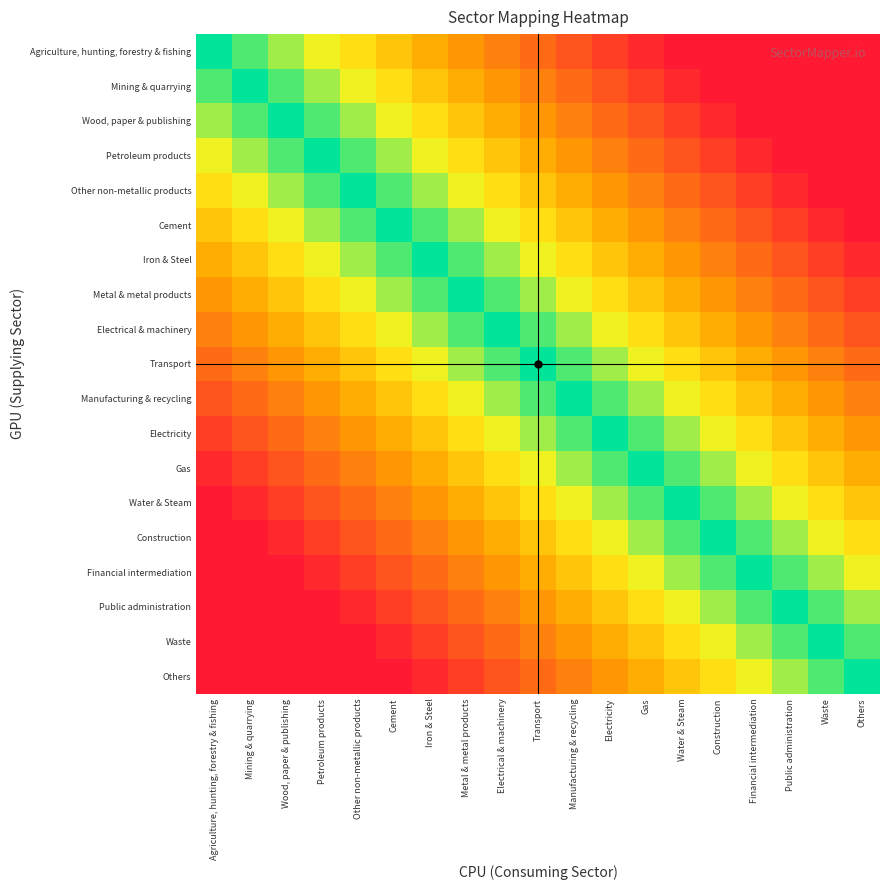

Reading right to left, transcribe all the data shown in this chart.

Agriculture, hunting, forestry & fishing: Others=0.0	Waste=0.0	Public administration=0.0	Financial intermediation=0.0	Construction=0.0	Water & Steam=0.0	Gas=0.1	Electricity=0.1	Manufacturing & recycling=0.2	Transport=0.3	Electrical & machinery=0.4	Metal & metal products=0.4	Iron & Steel=0.5	Cement=0.6	Other non-metallic products=0.7	Petroleum products=0.8	Wood, paper & publishing=0.8	Mining & quarrying=0.9	Agriculture, hunting, forestry & fishing=1.0
Mining & quarrying: Others=0.0	Waste=0.0	Public administration=0.0	Financial intermediation=0.0	Construction=0.0	Water & Steam=0.1	Gas=0.1	Electricity=0.2	Manufacturing & recycling=0.3	Transport=0.4	Electrical & machinery=0.4	Metal & metal products=0.5	Iron & Steel=0.6	Cement=0.7	Other non-metallic products=0.8	Petroleum products=0.8	Wood, paper & publishing=0.9	Mining & quarrying=1.0	Agriculture, hunting, forestry & fishing=0.9
Wood, paper & publishing: Others=0.0	Waste=0.0	Public administration=0.0	Financial intermediation=0.0	Construction=0.1	Water & Steam=0.1	Gas=0.2	Electricity=0.3	Manufacturing & recycling=0.4	Transport=0.4	Electrical & machinery=0.5	Metal & metal products=0.6	Iron & Steel=0.7	Cement=0.8	Other non-metallic products=0.8	Petroleum products=0.9	Wood, paper & publishing=1.0	Mining & quarrying=0.9	Agriculture, hunting, forestry & fishing=0.8
Petroleum products: Others=0.0	Waste=0.0	Public administration=0.0	Financial intermediation=0.1	Construction=0.1	Water & Steam=0.2	Gas=0.3	Electricity=0.4	Manufacturing & recycling=0.4	Transport=0.5	Electrical & machinery=0.6	Metal & metal products=0.7	Iron & Steel=0.8	Cement=0.8	Other non-metallic products=0.9	Petroleum products=1.0	Wood, paper & publishing=0.9	Mining & quarrying=0.8	Agriculture, hunting, forestry & fishing=0.8
Other non-metallic products: Others=0.0	Waste=0.0	Public administration=0.1	Financial intermediation=0.1	Construction=0.2	Water & Steam=0.3	Gas=0.4	Electricity=0.4	Manufacturing & recycling=0.5	Transport=0.6	Electrical & machinery=0.7	Metal & metal products=0.8	Iron & Steel=0.8	Cement=0.9	Other non-metallic products=1.0	Petroleum products=0.9	Wood, paper & publishing=0.8	Mining & quarrying=0.8	Agriculture, hunting, forestry & fishing=0.7
Cement: Others=0.0	Waste=0.1	Public administration=0.1	Financial intermediation=0.2	Construction=0.3	Water & Steam=0.4	Gas=0.4	Electricity=0.5	Manufacturing & recycling=0.6	Transport=0.7	Electrical & machinery=0.8	Metal & metal products=0.8	Iron & Steel=0.9	Cement=1.0	Other non-metallic products=0.9	Petroleum products=0.8	Wood, paper & publishing=0.8	Mining & quarrying=0.7	Agriculture, hunting, forestry & fishing=0.6
Iron & Steel: Others=0.1	Waste=0.1	Public administration=0.2	Financial intermediation=0.3	Construction=0.4	Water & Steam=0.4	Gas=0.5	Electricity=0.6	Manufacturing & recycling=0.7	Transport=0.8	Electrical & machinery=0.8	Metal & metal products=0.9	Iron & Steel=1.0	Cement=0.9	Other non-metallic products=0.8	Petroleum products=0.8	Wood, paper & publishing=0.7	Mining & quarrying=0.6	Agriculture, hunting, forestry & fishing=0.5
Metal & metal products: Others=0.1	Waste=0.2	Public administration=0.3	Financial intermediation=0.4	Construction=0.4	Water & Steam=0.5	Gas=0.6	Electricity=0.7	Manufacturing & recycling=0.8	Transport=0.8	Electrical & machinery=0.9	Metal & metal products=1.0	Iron & Steel=0.9	Cement=0.8	Other non-metallic products=0.8	Petroleum products=0.7	Wood, paper & publishing=0.6	Mining & quarrying=0.5	Agriculture, hunting, forestry & fishing=0.4
Electrical & machinery: Others=0.2	Waste=0.3	Public administration=0.4	Financial intermediation=0.4	Construction=0.5	Water & Steam=0.6	Gas=0.7	Electricity=0.8	Manufacturing & recycling=0.8	Transport=0.9	Electrical & machinery=1.0	Metal & metal products=0.9	Iron & Steel=0.8	Cement=0.8	Other non-metallic products=0.7	Petroleum products=0.6	Wood, paper & publishing=0.5	Mining & quarrying=0.4	Agriculture, hunting, forestry & fishing=0.4
Transport: Others=0.3	Waste=0.4	Public administration=0.4	Financial intermediation=0.5	Construction=0.6	Water & Steam=0.7	Gas=0.8	Electricity=0.8	Manufacturing & recycling=0.9	Transport=1.0	Electrical & machinery=0.9	Metal & metal products=0.8	Iron & Steel=0.8	Cement=0.7	Other non-metallic products=0.6	Petroleum products=0.5	Wood, paper & publishing=0.4	Mining & quarrying=0.4	Agriculture, hunting, forestry & fishing=0.3
Manufacturing & recycling: Others=0.4	Waste=0.4	Public administration=0.5	Financial intermediation=0.6	Construction=0.7	Water & Steam=0.8	Gas=0.8	Electricity=0.9	Manufacturing & recycling=1.0	Transport=0.9	Electrical & machinery=0.8	Metal & metal products=0.8	Iron & Steel=0.7	Cement=0.6	Other non-metallic products=0.5	Petroleum products=0.4	Wood, paper & publishing=0.4	Mining & quarrying=0.3	Agriculture, hunting, forestry & fishing=0.2
Electricity: Others=0.4	Waste=0.5	Public administration=0.6	Financial intermediation=0.7	Construction=0.8	Water & Steam=0.8	Gas=0.9	Electricity=1.0	Manufacturing & recycling=0.9	Transport=0.8	Electrical & machinery=0.8	Metal & metal products=0.7	Iron & Steel=0.6	Cement=0.5	Other non-metallic products=0.4	Petroleum products=0.4	Wood, paper & publishing=0.3	Mining & quarrying=0.2	Agriculture, hunting, forestry & fishing=0.1
Gas: Others=0.5	Waste=0.6	Public administration=0.7	Financial intermediation=0.8	Construction=0.8	Water & Steam=0.9	Gas=1.0	Electricity=0.9	Manufacturing & recycling=0.8	Transport=0.8	Electrical & machinery=0.7	Metal & metal products=0.6	Iron & Steel=0.5	Cement=0.4	Other non-metallic products=0.4	Petroleum products=0.3	Wood, paper & publishing=0.2	Mining & quarrying=0.1	Agriculture, hunting, forestry & fishing=0.1
Water & Steam: Others=0.6	Waste=0.7	Public administration=0.8	Financial intermediation=0.8	Construction=0.9	Water & Steam=1.0	Gas=0.9	Electricity=0.8	Manufacturing & recycling=0.8	Transport=0.7	Electrical & machinery=0.6	Metal & metal products=0.5	Iron & Steel=0.4	Cement=0.4	Other non-metallic products=0.3	Petroleum products=0.2	Wood, paper & publishing=0.1	Mining & quarrying=0.1	Agriculture, hunting, forestry & fishing=0.0
Construction: Others=0.7	Waste=0.8	Public administration=0.8	Financial intermediation=0.9	Construction=1.0	Water & Steam=0.9	Gas=0.8	Electricity=0.8	Manufacturing & recycling=0.7	Transport=0.6	Electrical & machinery=0.5	Metal & metal products=0.4	Iron & Steel=0.4	Cement=0.3	Other non-metallic products=0.2	Petroleum products=0.1	Wood, paper & publishing=0.1	Mining & quarrying=0.0	Agriculture, hunting, forestry & fishing=0.0
Financial intermediation: Others=0.8	Waste=0.8	Public administration=0.9	Financial intermediation=1.0	Construction=0.9	Water & Steam=0.8	Gas=0.8	Electricity=0.7	Manufacturing & recycling=0.6	Transport=0.5	Electrical & machinery=0.4	Metal & metal products=0.4	Iron & Steel=0.3	Cement=0.2	Other non-metallic products=0.1	Petroleum products=0.1	Wood, paper & publishing=0.0	Mining & quarrying=0.0	Agriculture, hunting, forestry & fishing=0.0
Public administration: Others=0.8	Waste=0.9	Public administration=1.0	Financial intermediation=0.9	Construction=0.8	Water & Steam=0.8	Gas=0.7	Electricity=0.6	Manufacturing & recycling=0.5	Transport=0.4	Electrical & machinery=0.4	Metal & metal products=0.3	Iron & Steel=0.2	Cement=0.1	Other non-metallic products=0.1	Petroleum products=0.0	Wood, paper & publishing=0.0	Mining & quarrying=0.0	Agriculture, hunting, forestry & fishing=0.0
Waste: Others=0.9	Waste=1.0	Public administration=0.9	Financial intermediation=0.8	Construction=0.8	Water & Steam=0.7	Gas=0.6	Electricity=0.5	Manufacturing & recycling=0.4	Transport=0.4	Electrical & machinery=0.3	Metal & metal products=0.2	Iron & Steel=0.1	Cement=0.1	Other non-metallic products=0.0	Petroleum products=0.0	Wood, paper & publishing=0.0	Mining & quarrying=0.0	Agriculture, hunting, forestry & fishing=0.0
Others: Others=1.0	Waste=0.9	Public administration=0.8	Financial intermediation=0.8	Construction=0.7	Water & Steam=0.6	Gas=0.5	Electricity=0.4	Manufacturing & recycling=0.4	Transport=0.3	Electrical & machinery=0.2	Metal & metal products=0.1	Iron & Steel=0.1	Cement=0.0	Other non-metallic products=0.0	Petroleum products=0.0	Wood, paper & publishing=0.0	Mining & quarrying=0.0	Agriculture, hunting, forestry & fishing=0.0